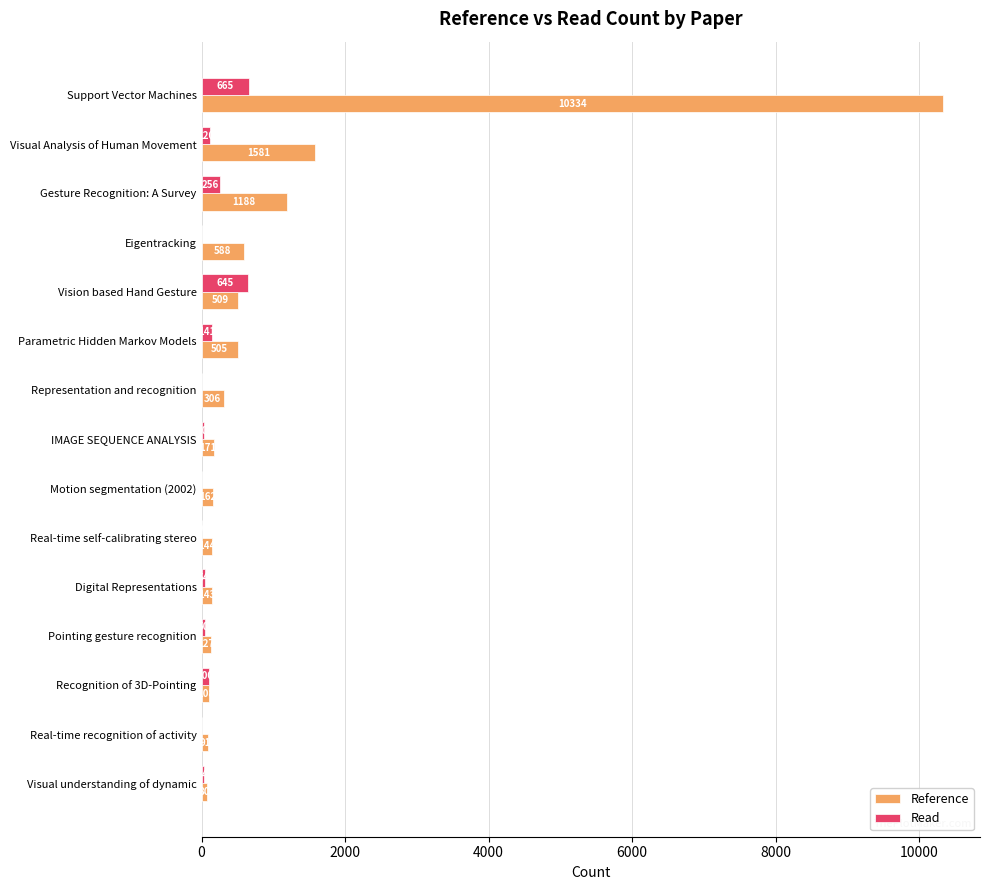

What are all the series names shown in the legend?

Reference, Read